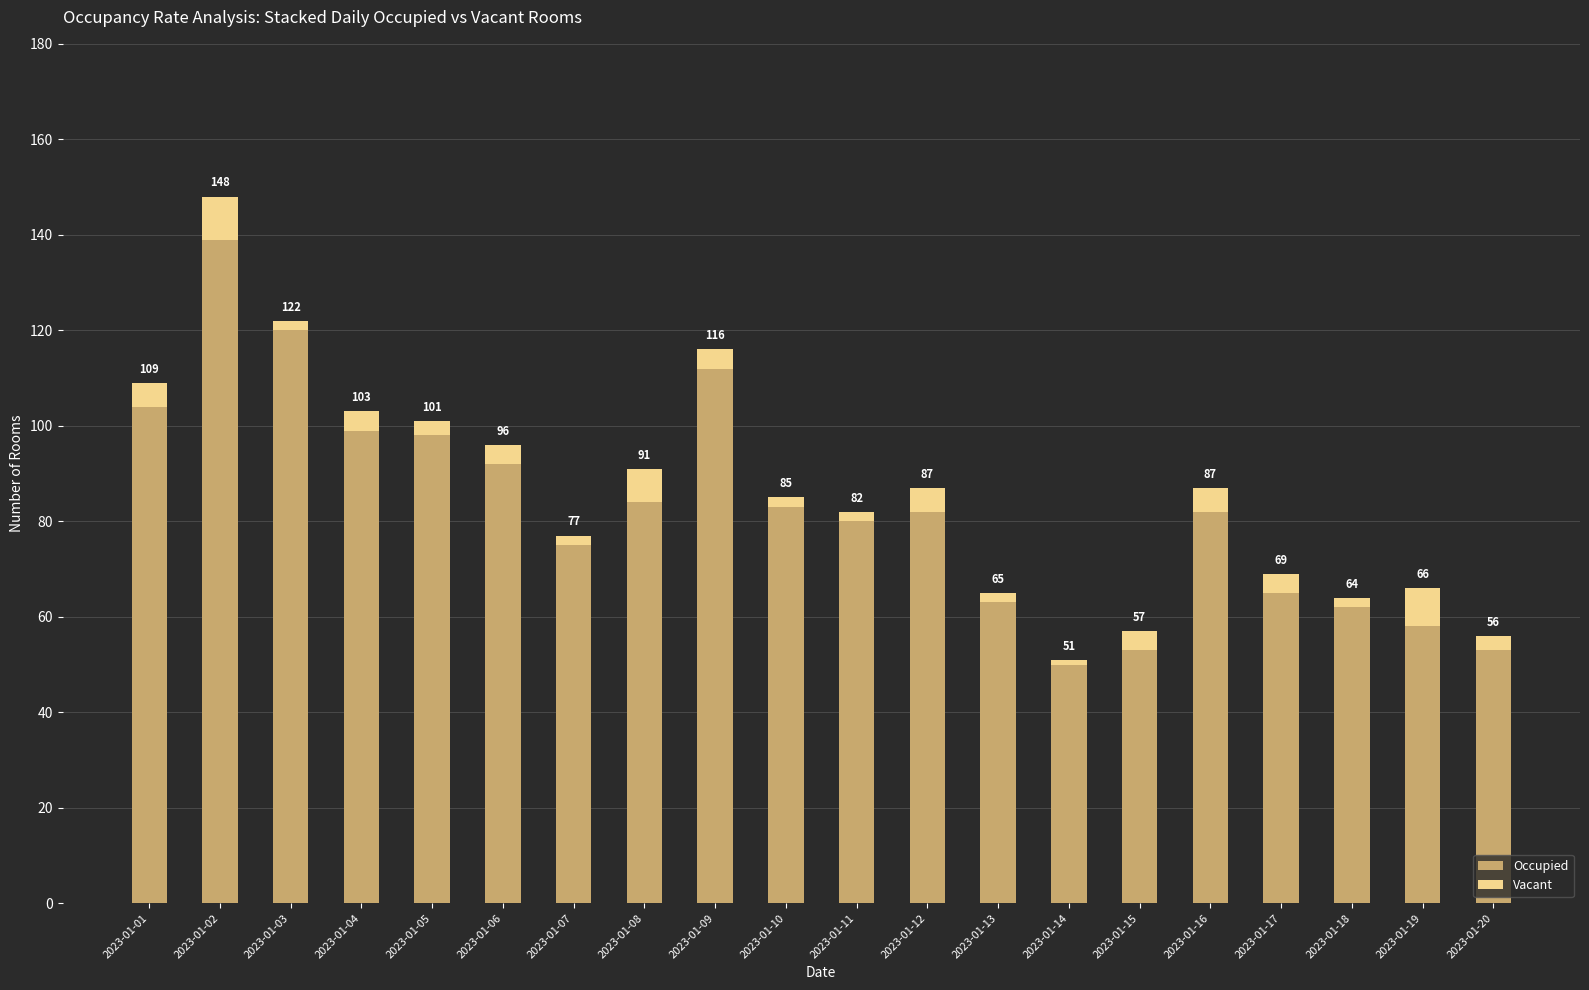

What is the sum of all Vacant values?

78